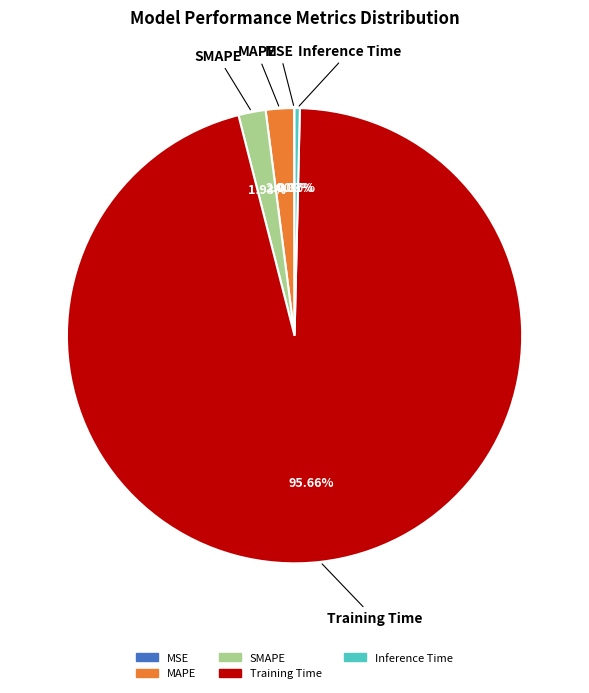

Does MAPE represent more than half of the total?

No